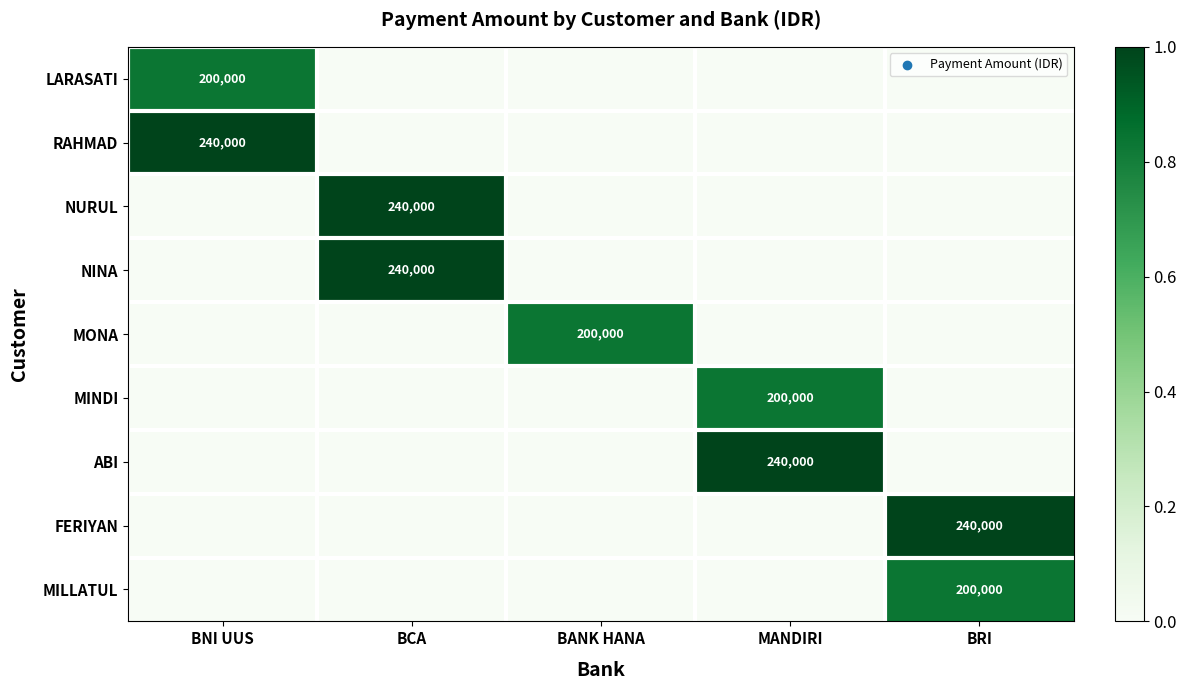

How many distinct data groups are displayed?

9